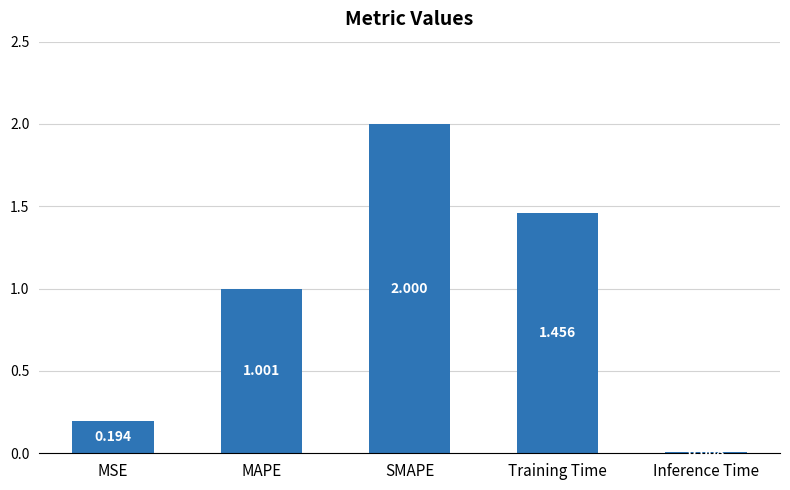

Does the chart contain stacked bars?

No